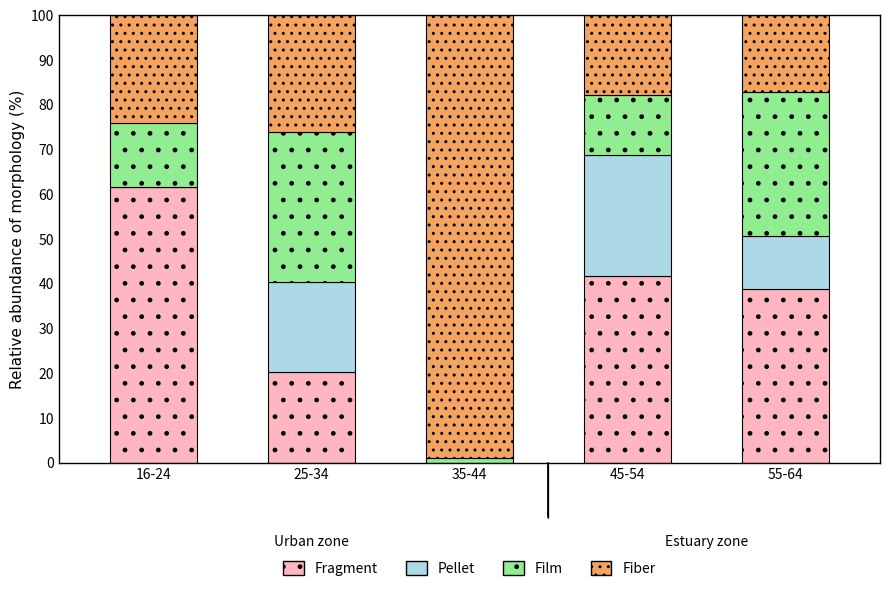

What is the total value across all series at 55-64?

100.0